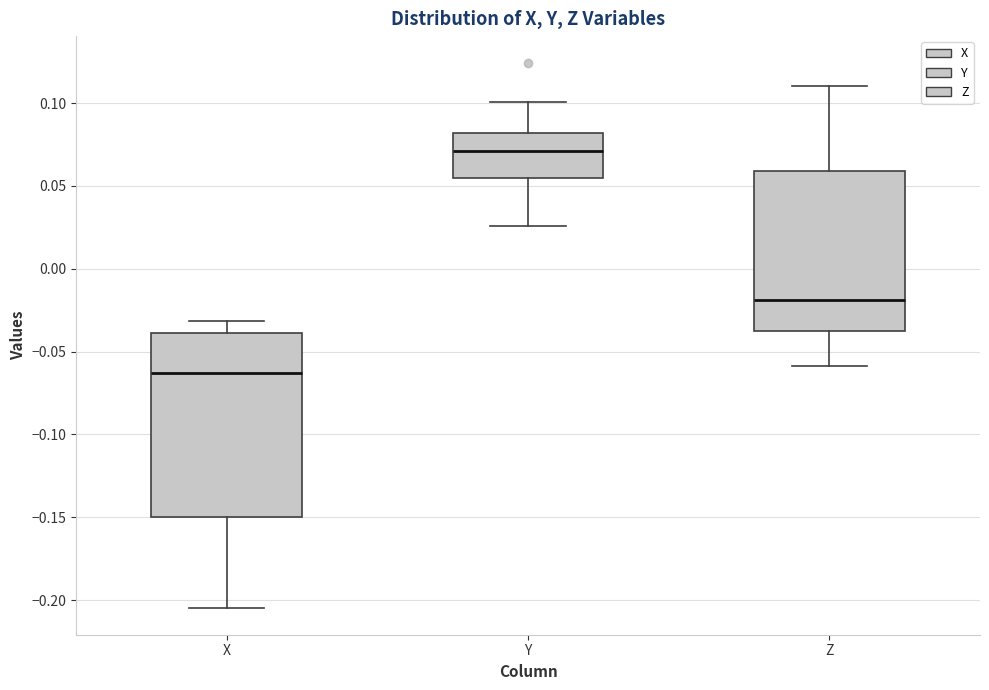

Reading left to right, read every box against the y-axis: the position of its median line, the range the box covers, and the ends of its whiskers. The values are not printed on the chart, so give them approximately, as read against the axis.

X: median -0.065, box -0.150 to -0.040, whiskers -0.205 to -0.030
Y: median 0.070, box 0.055 to 0.080, whiskers 0.025 to 0.100
Z: median -0.020, box -0.040 to 0.060, whiskers -0.060 to 0.110